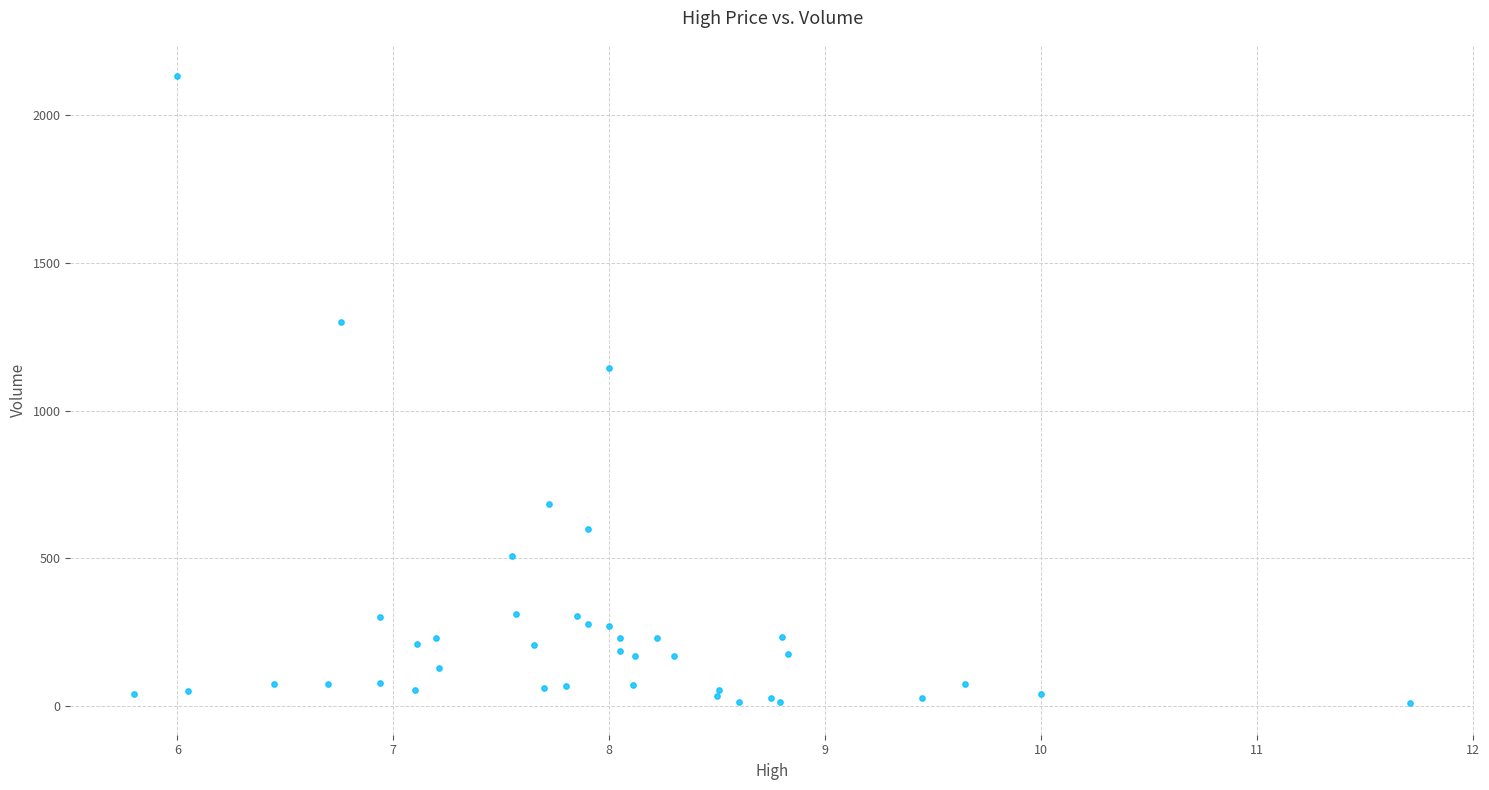

What Y value in the scatter plot is closest to 1071?

1146